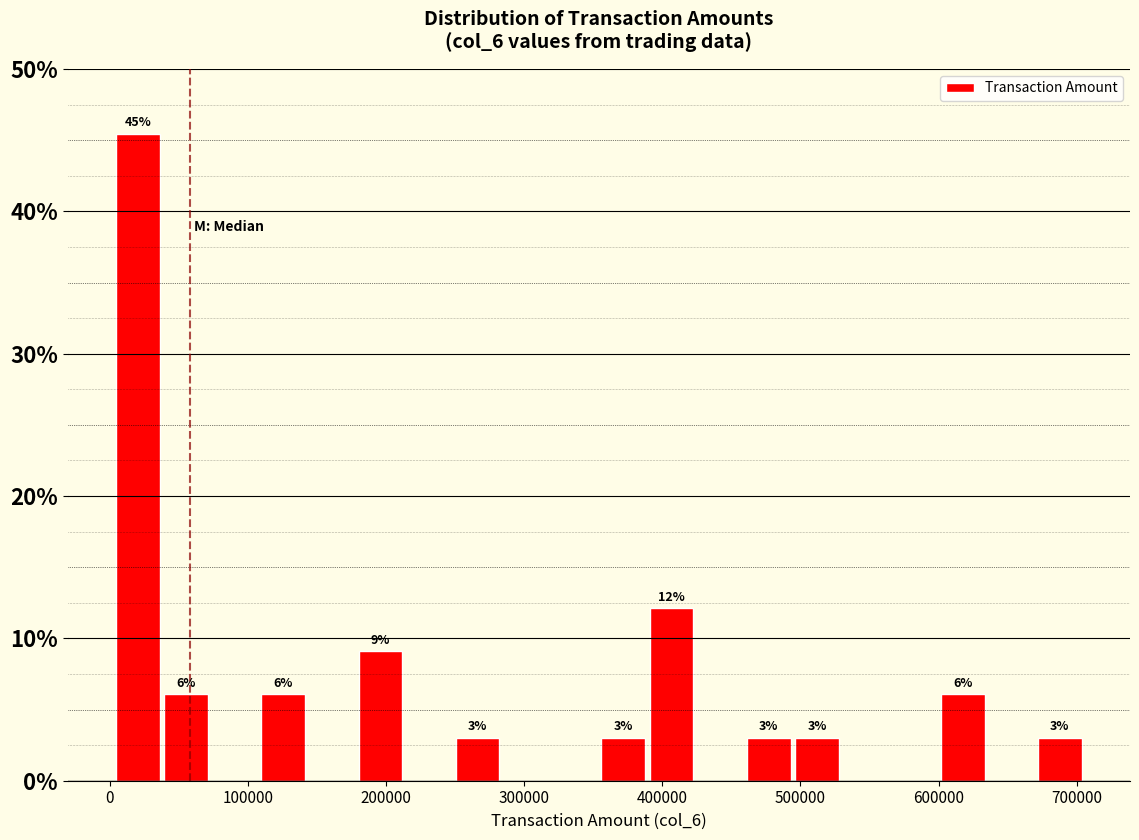

Read against the x-axis, roughly where is the centre of the tallest bar?

20000